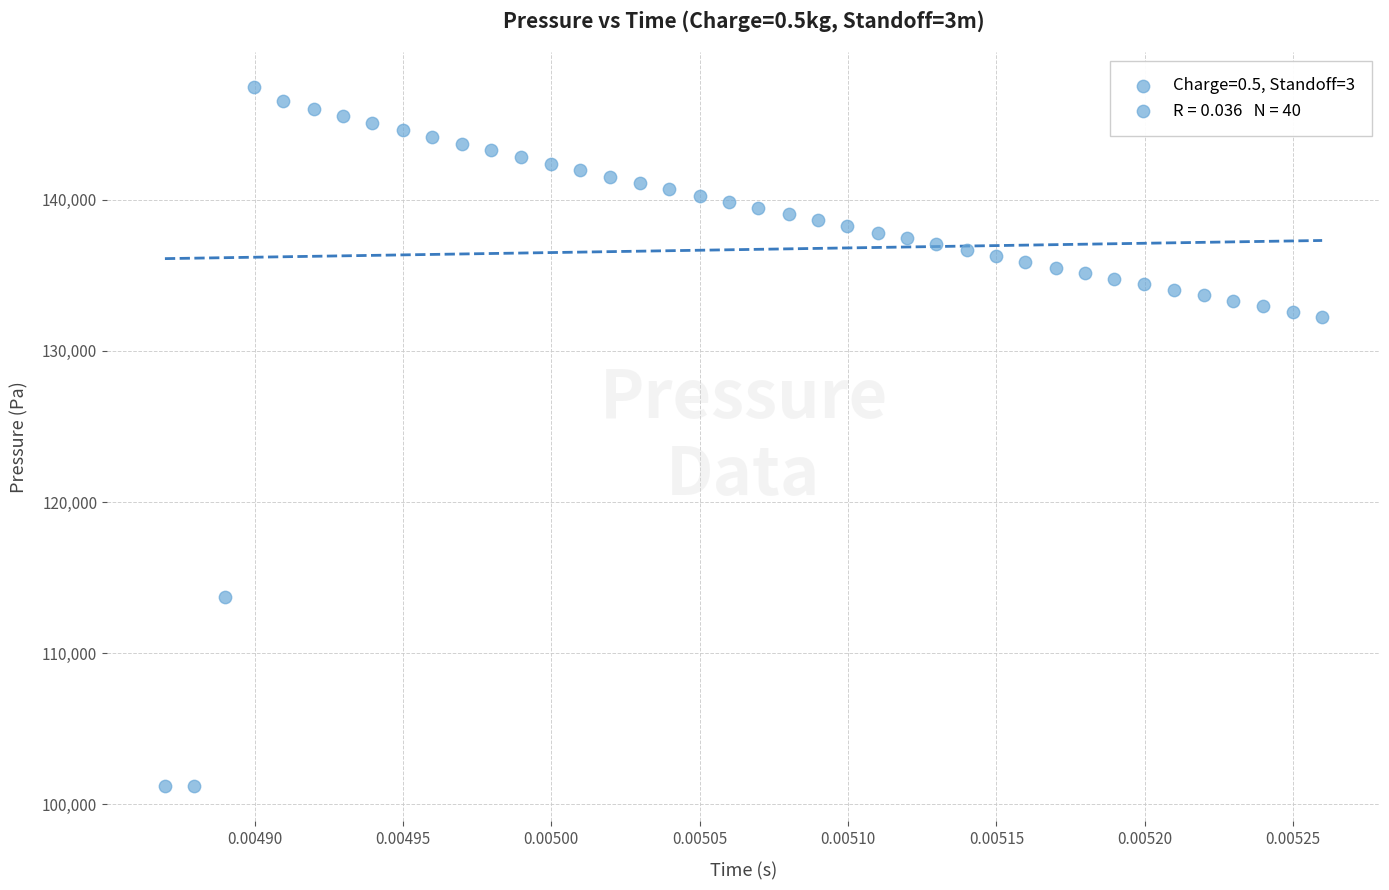

What is the range of Y values (max minus min)?

46233.3